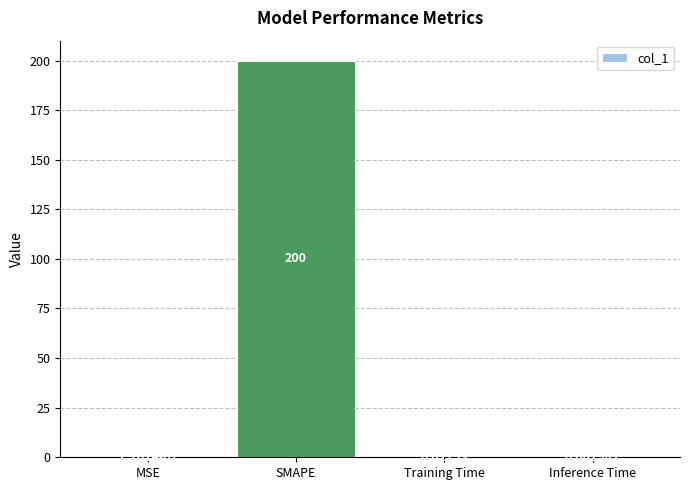

Which has a higher value, Training Time or Inference Time?

Training Time